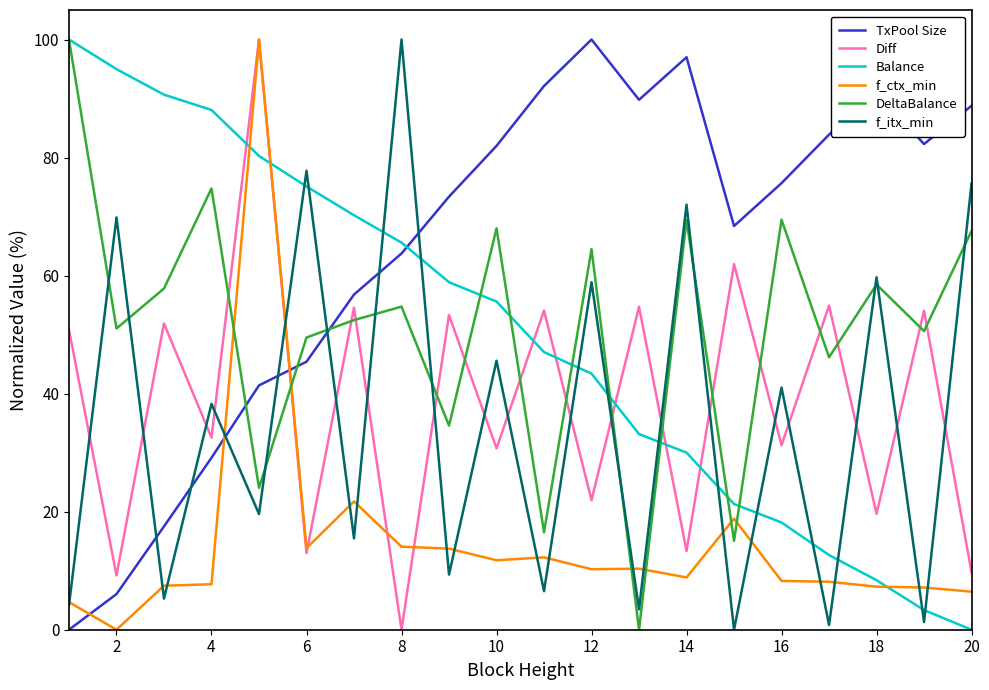

Which series ends up on top after the final intersection of Diff and DeltaBalance?

DeltaBalance